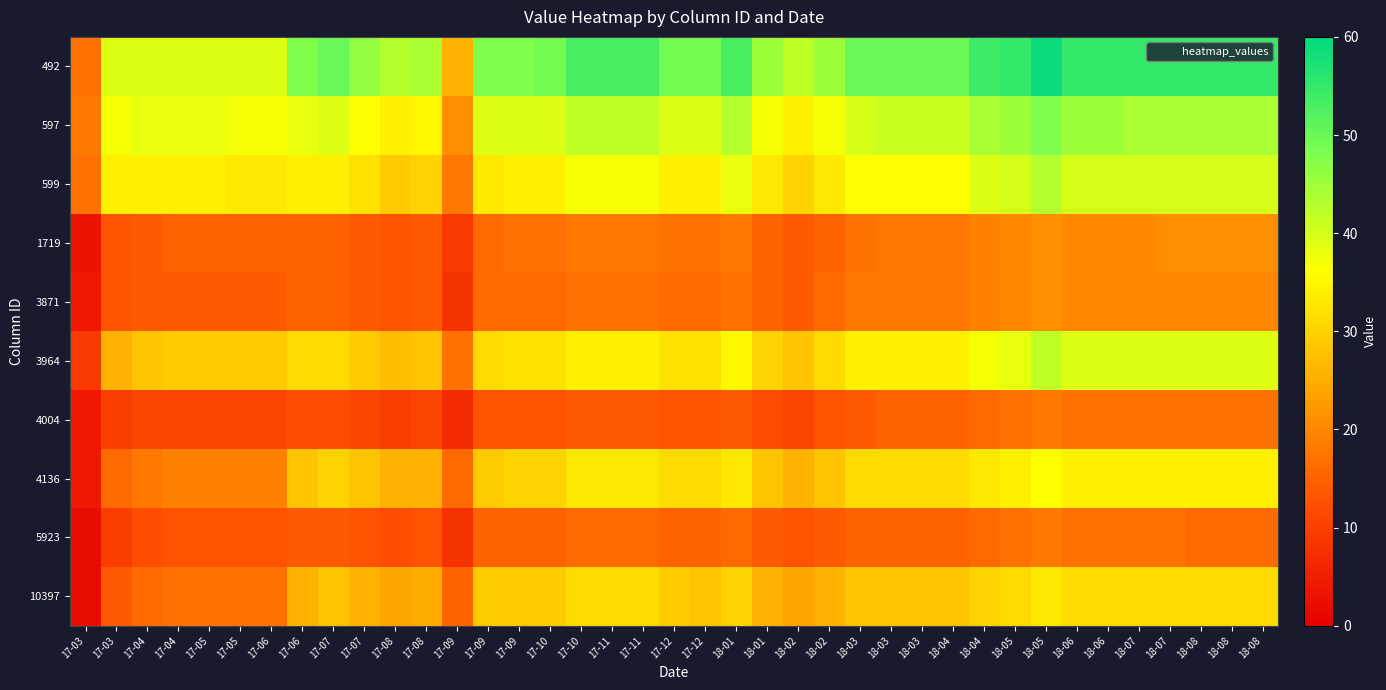

Which series has the largest range (max minus min)?

492